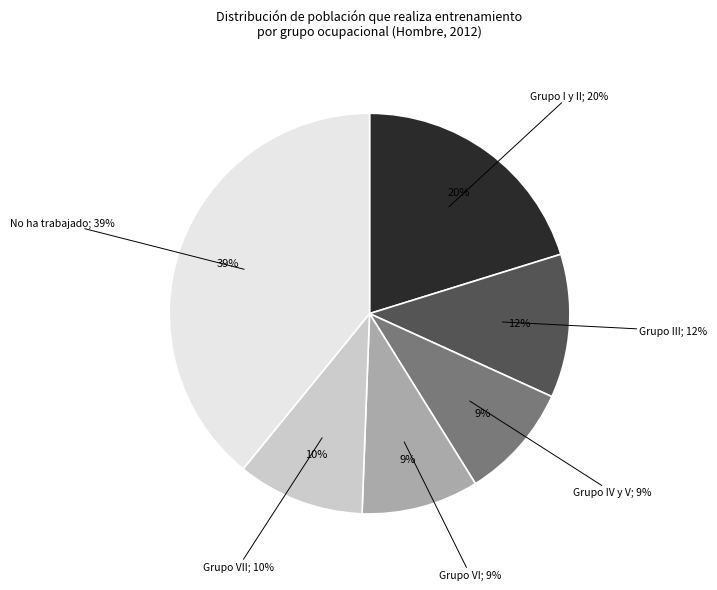

What percentage is NOT represented by Grupo VII?

89.7%